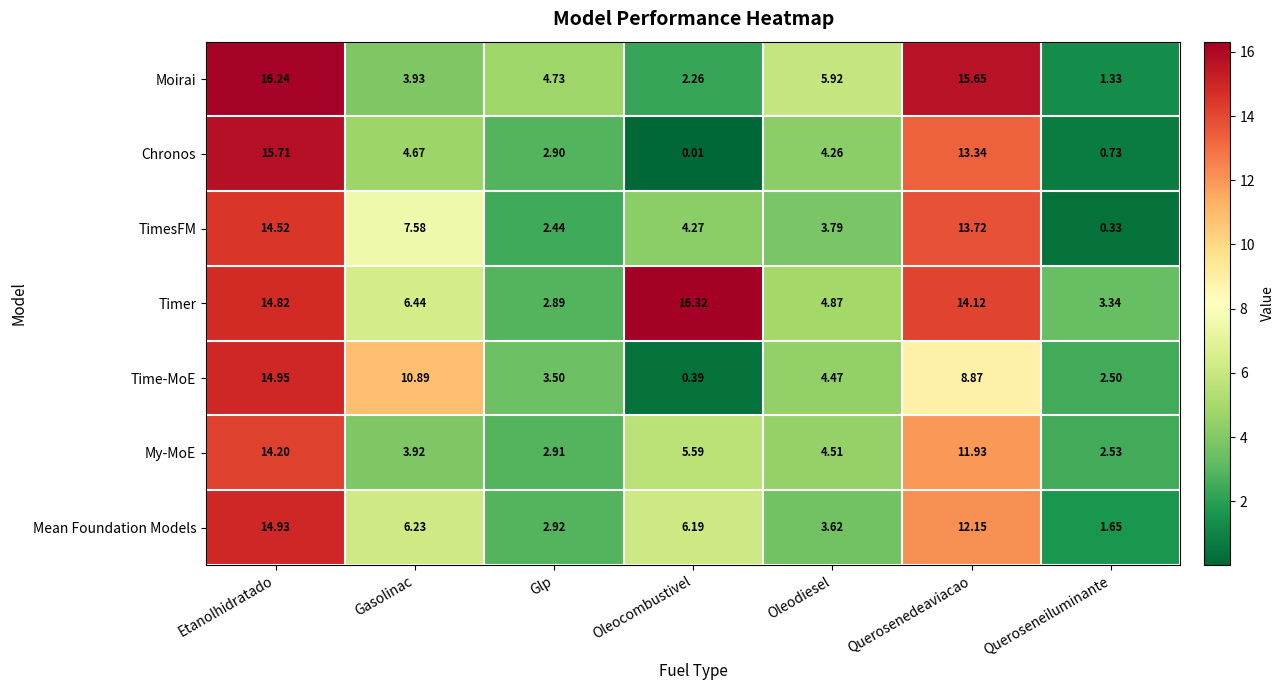

List the series in order of their peak value, lowest first.

My-MoE, TimesFM, Mean Foundation Models, Time-MoE, Chronos, Moirai, Timer